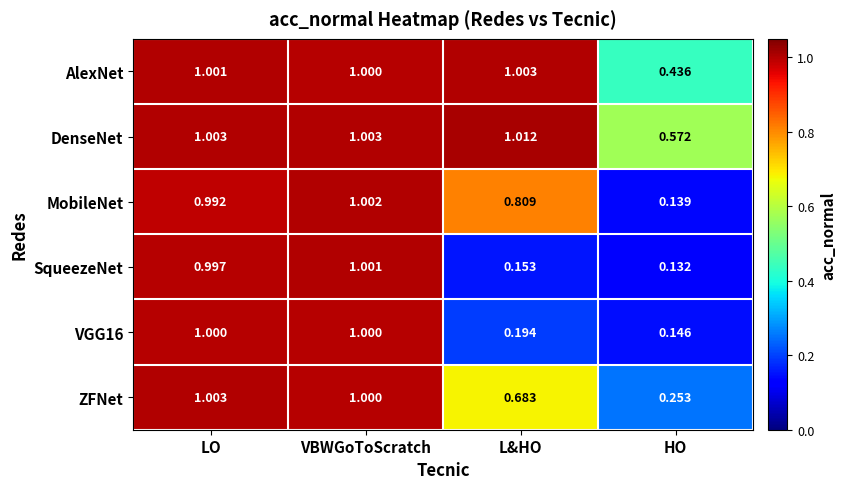

Which series has the largest total across all categories?

DenseNet